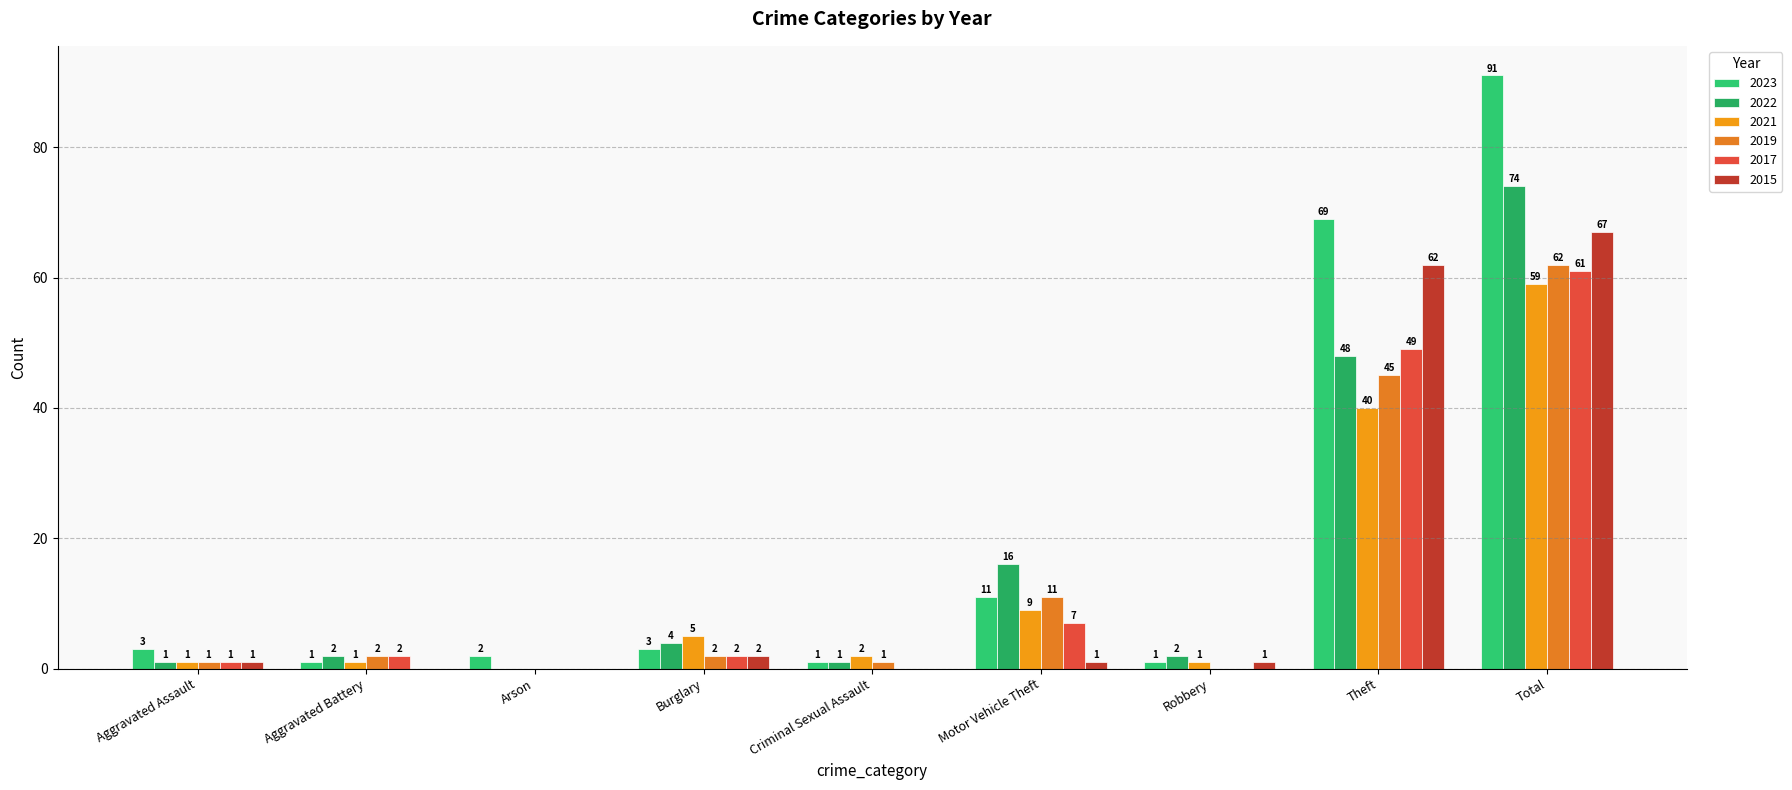

What is the difference between the maximum and minimum values in the 2015 series?

67